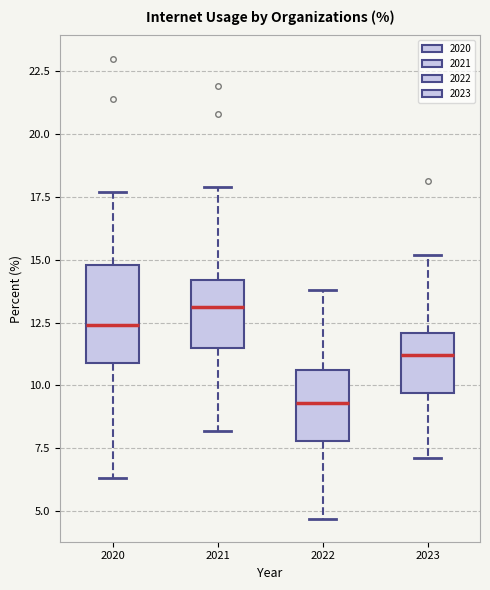

Reading left to right, transcribe this box plot: for each box, give where its median line is, the range the box spans, and where its two whiskers end, as read against the y-axis. The values are not printed on the chart, so give them approximately, as read against the axis.

2020: median 12.5, box 11.0 to 15.0, whiskers 6.5 to 17.5
2021: median 13.0, box 11.5 to 14.0, whiskers 8.0 to 18.0
2022: median 9.5, box 8.0 to 10.5, whiskers 4.5 to 14.0
2023: median 11.0, box 9.5 to 12.0, whiskers 7.0 to 15.0